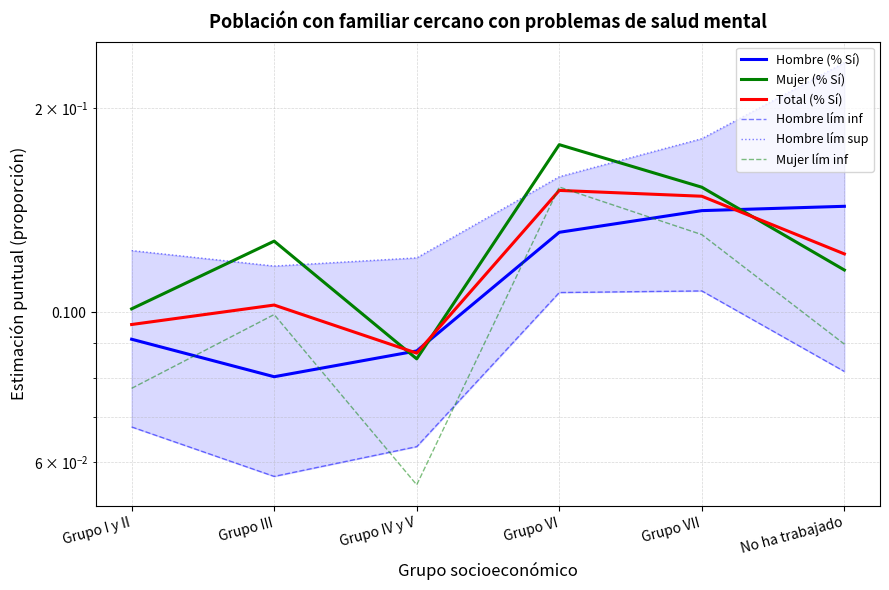

Where is the first local maximum for Hombre lím inf?

Grupo VII